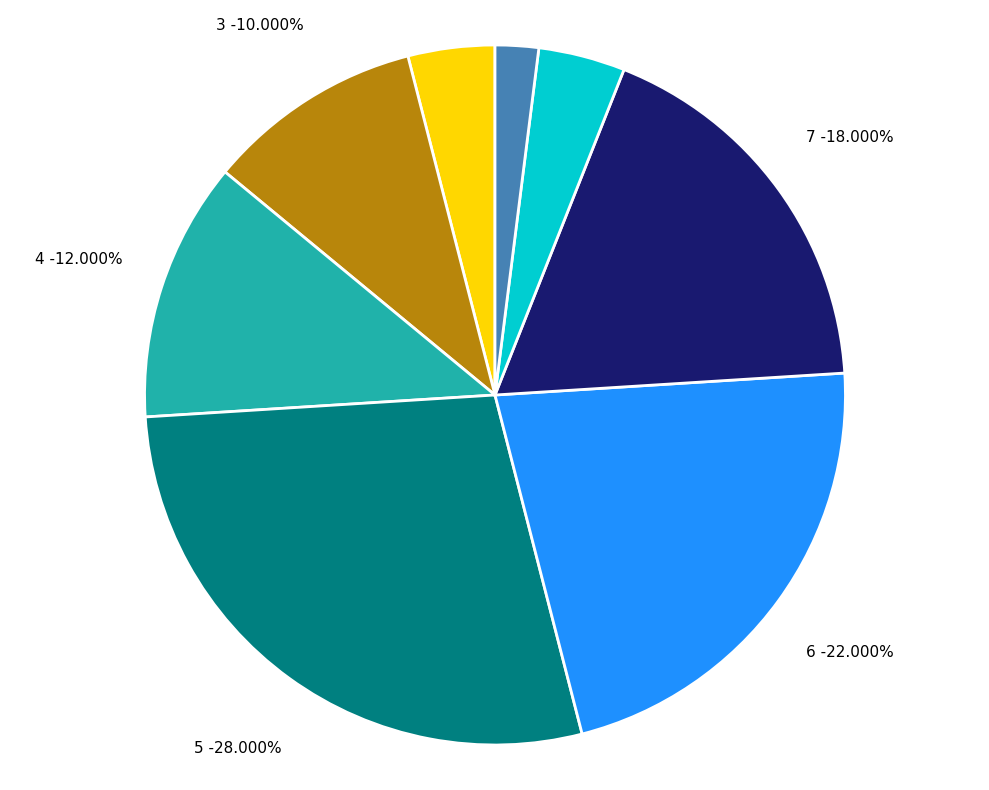

True or false: 3 accounts for 14% of the total.

False